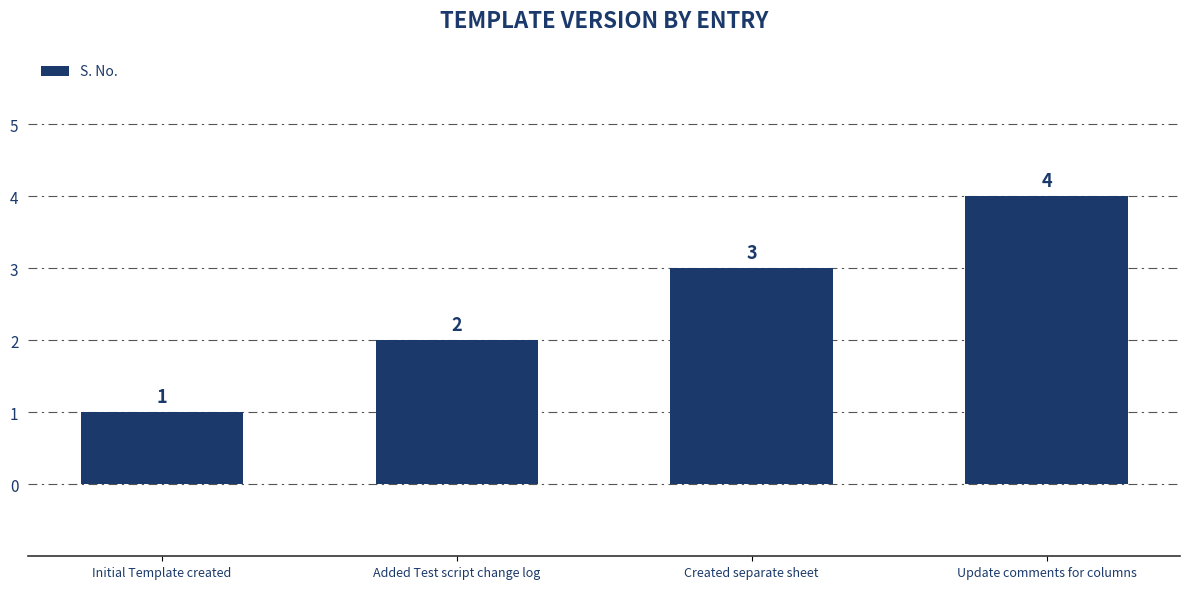

What is the smallest value displayed?

1